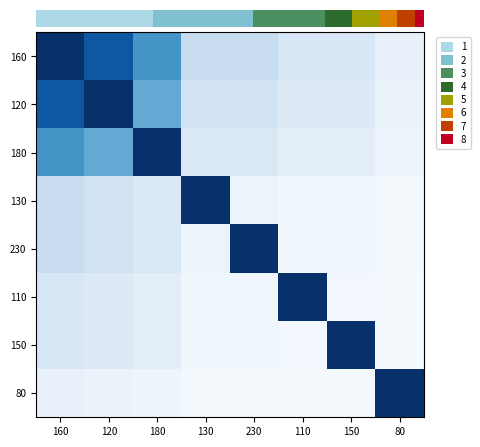

What is the difference between the highest and lowest values at 120?

0.9